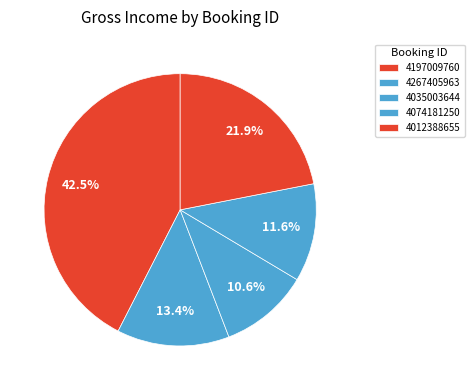

True or false: 4035003644 accounts for 11% of the total.

True